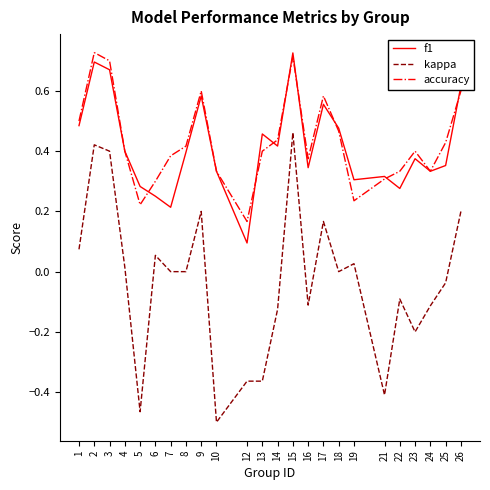

At which label does f1 reach its minimum?

12